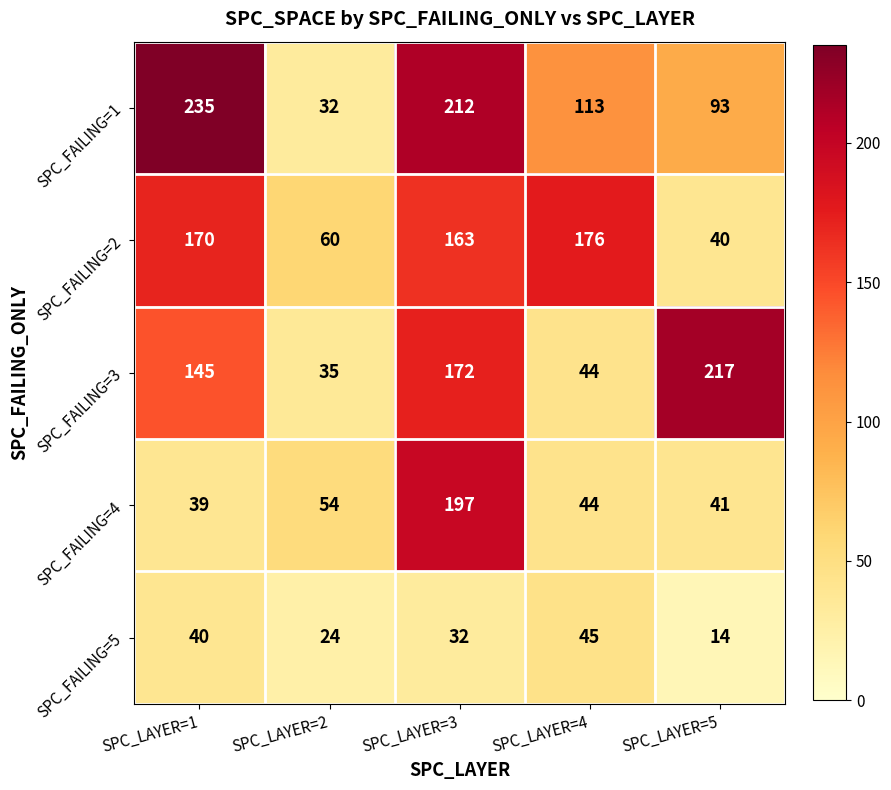

How many data points does each series have?

5